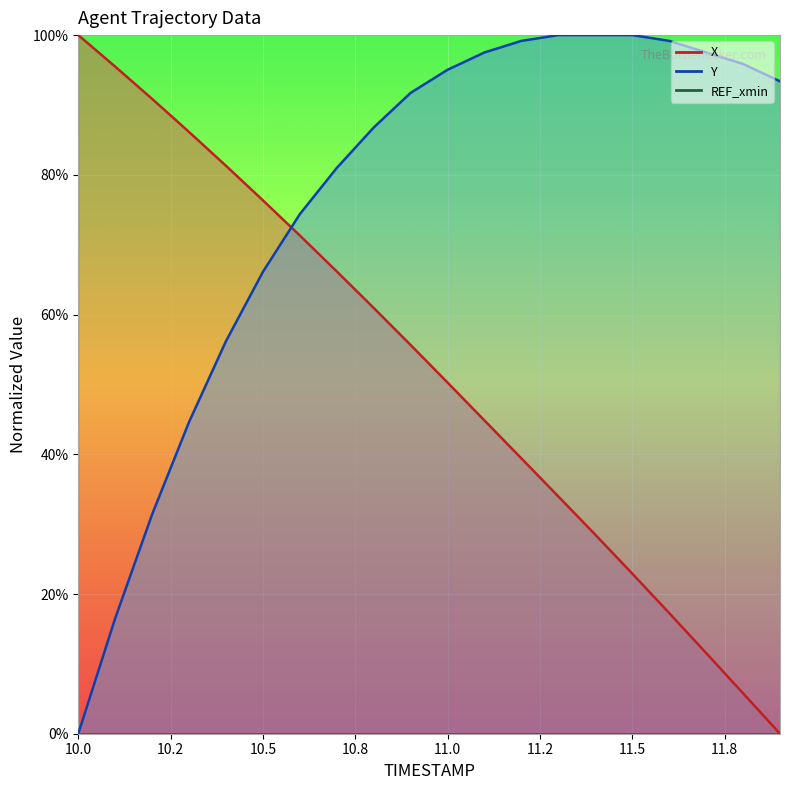

What is the sum of all Y values?

1526.4